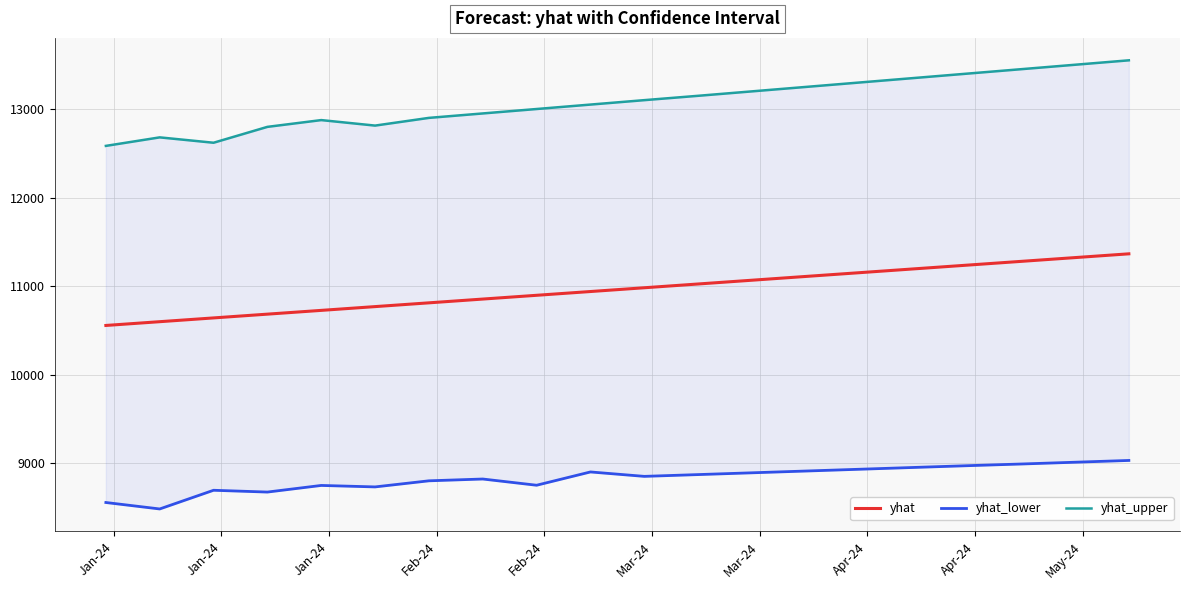

What is the maximum value for yhat?

11364.6